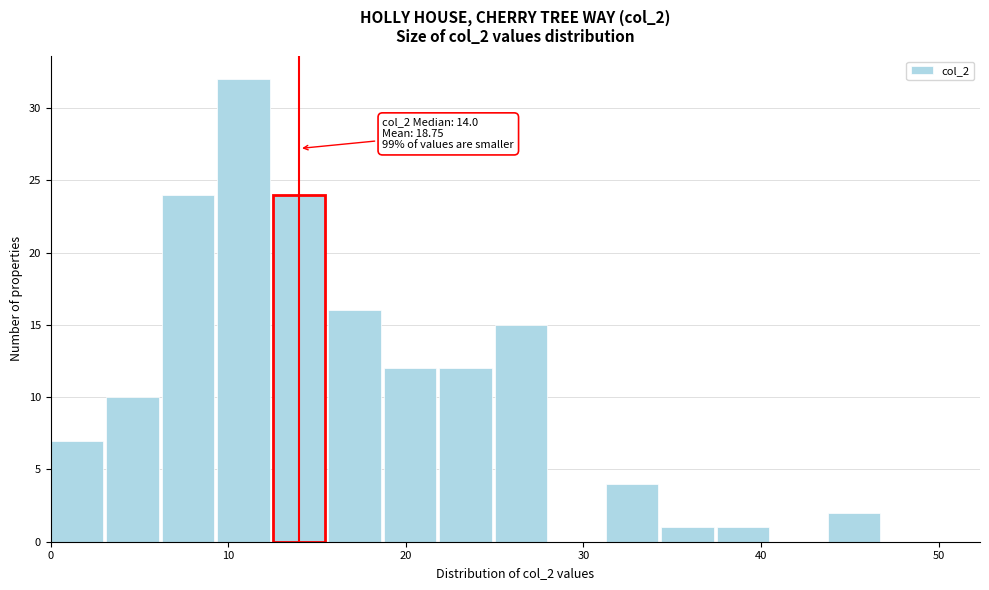

Read against the x-axis, roughly where is the centre of the tallest bar?

11